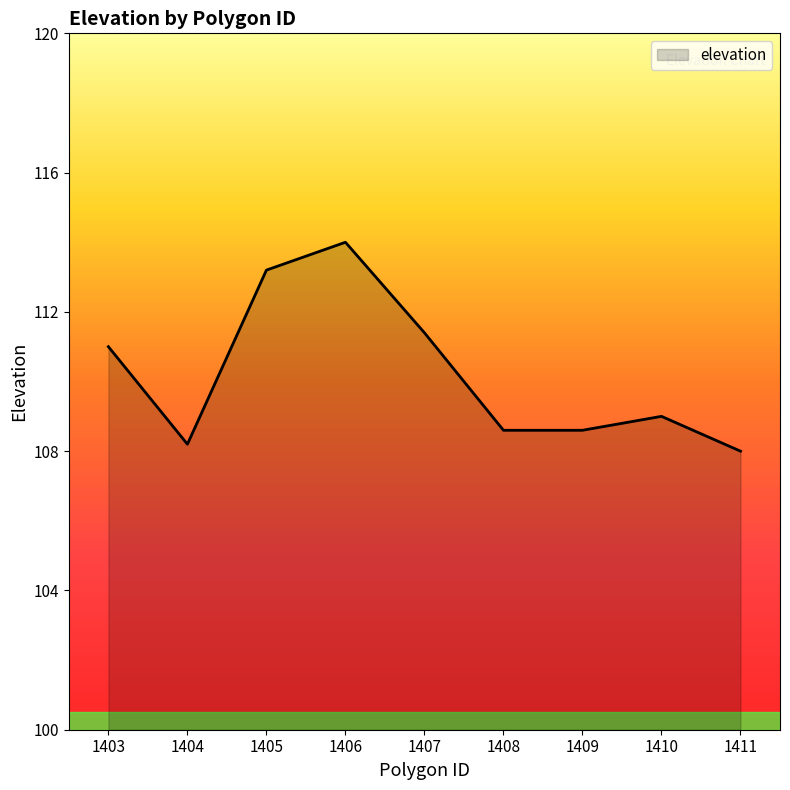

What is the minimum value shown in the chart?

108.0